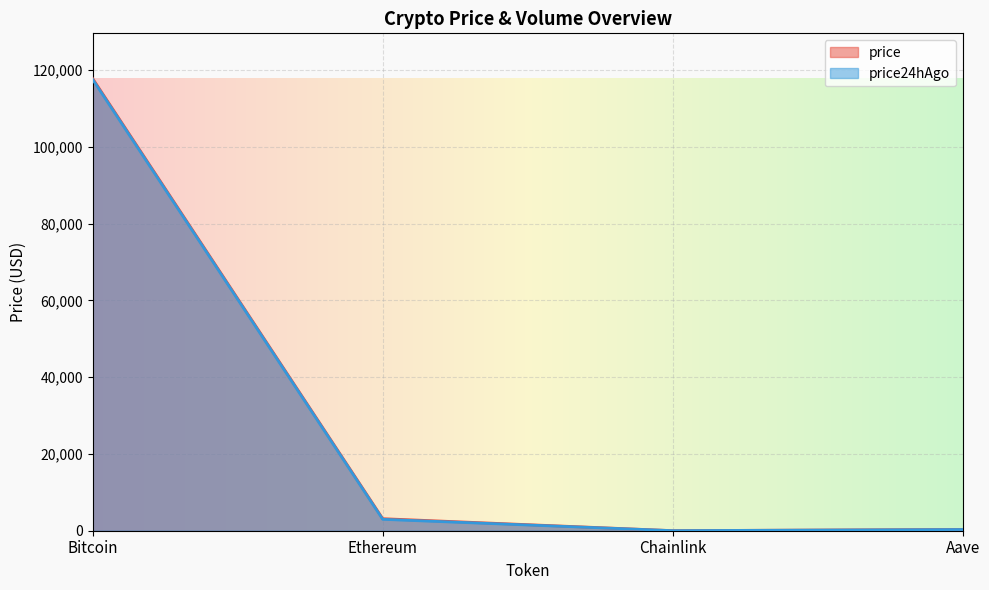

What are all the series names shown in the legend?

price, price24hAgo